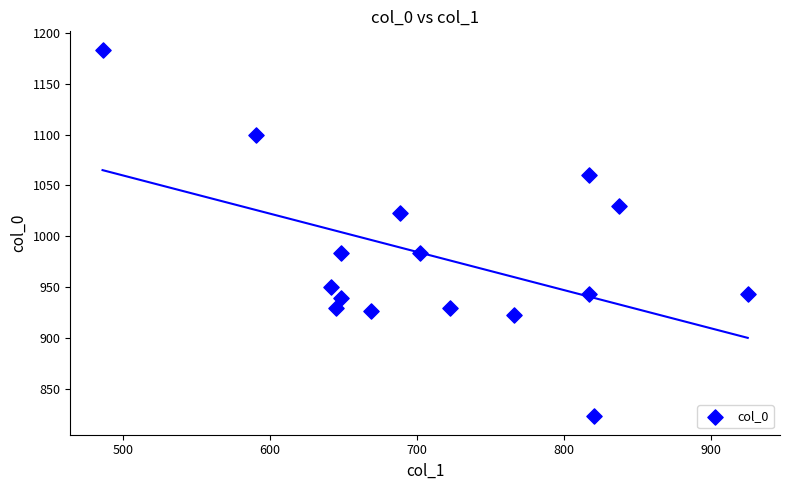

What is the range of Y values (max minus min)?

360.0